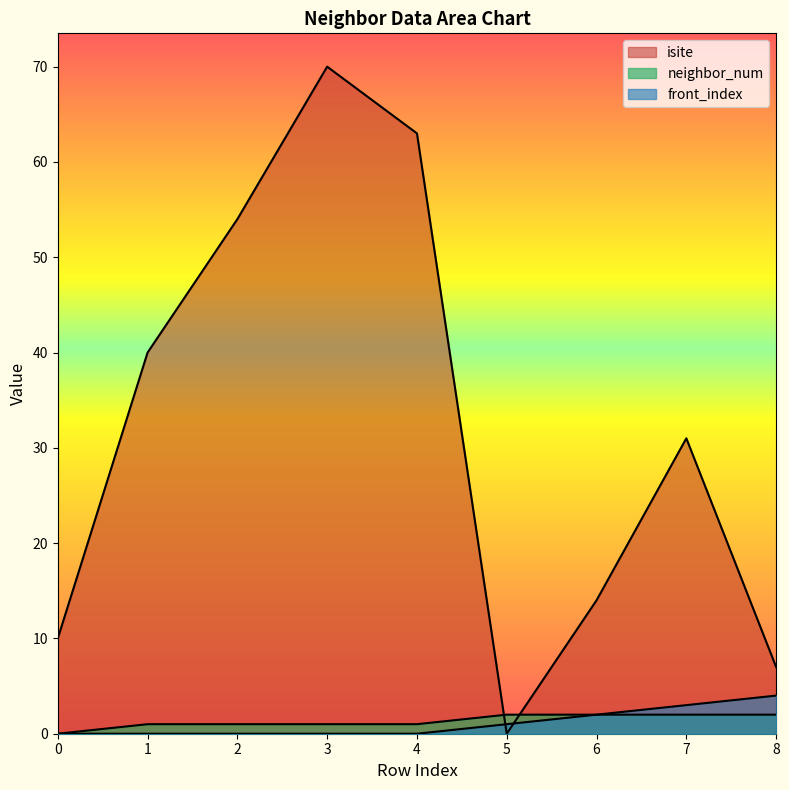

Rank the categories by neighbor_num value from lowest to highest.

0, 1, 2, 3, 4, 5, 6, 7, 8